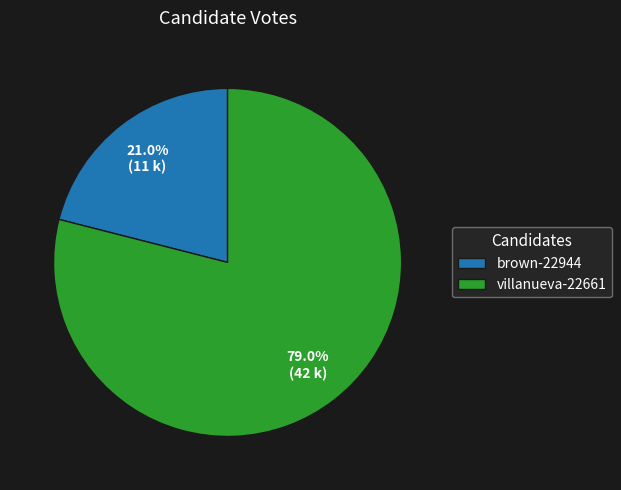

To the nearest percent, what is the combined percentage of brown-22944 and villanueva-22661?

100%